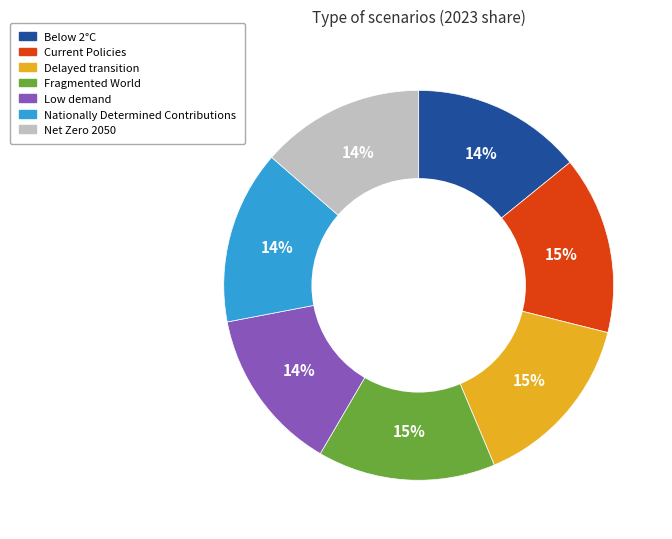

To the nearest percent, what percentage of the pie is Nationally Determined Contributions?

14%